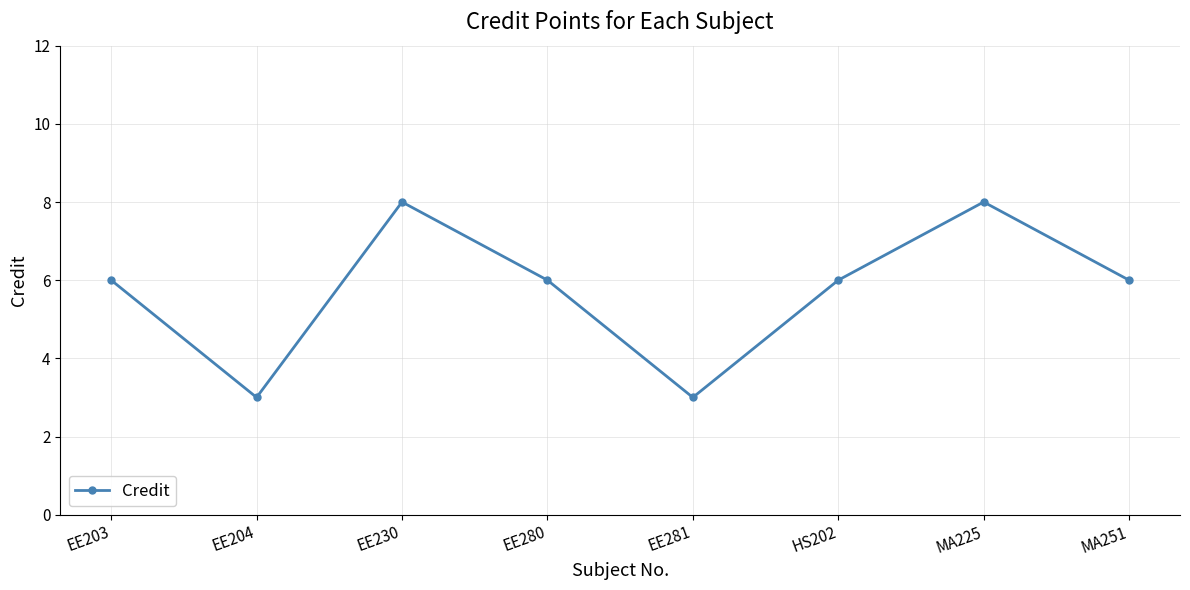

Reading left to right, extract all data points from this chart.

EE203=6	EE204=3	EE230=8	EE280=6	EE281=3	HS202=6	MA225=8	MA251=6